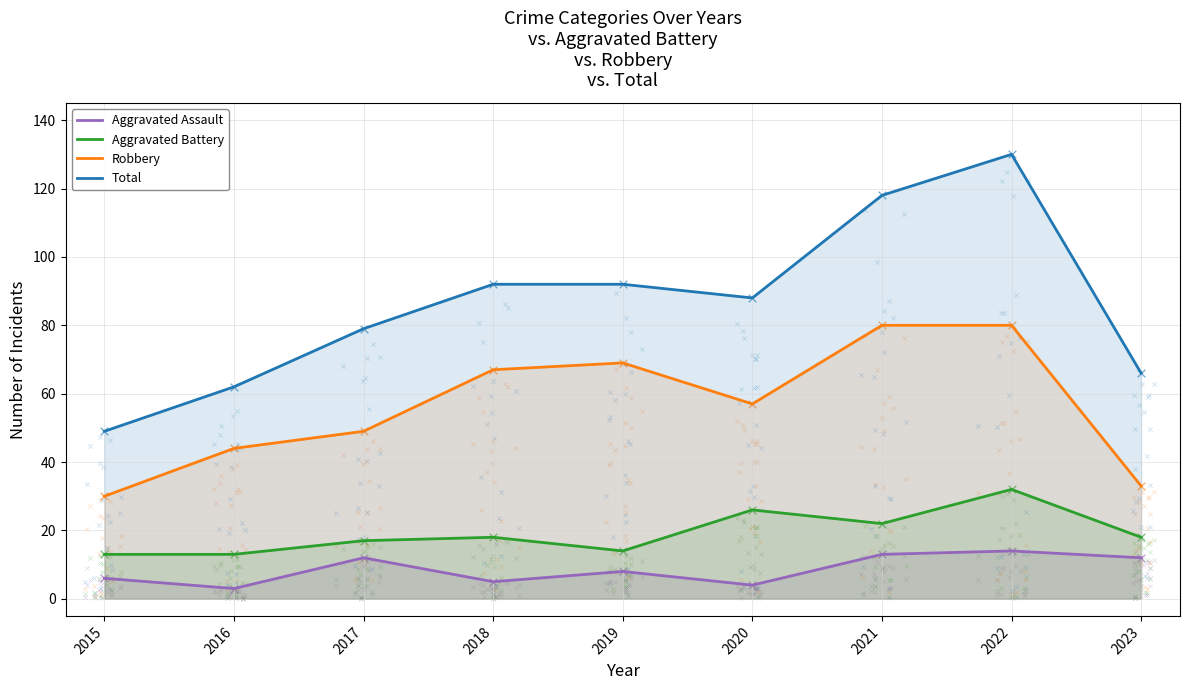

Which series reaches the minimum Y coordinate?

Aggravated Assault